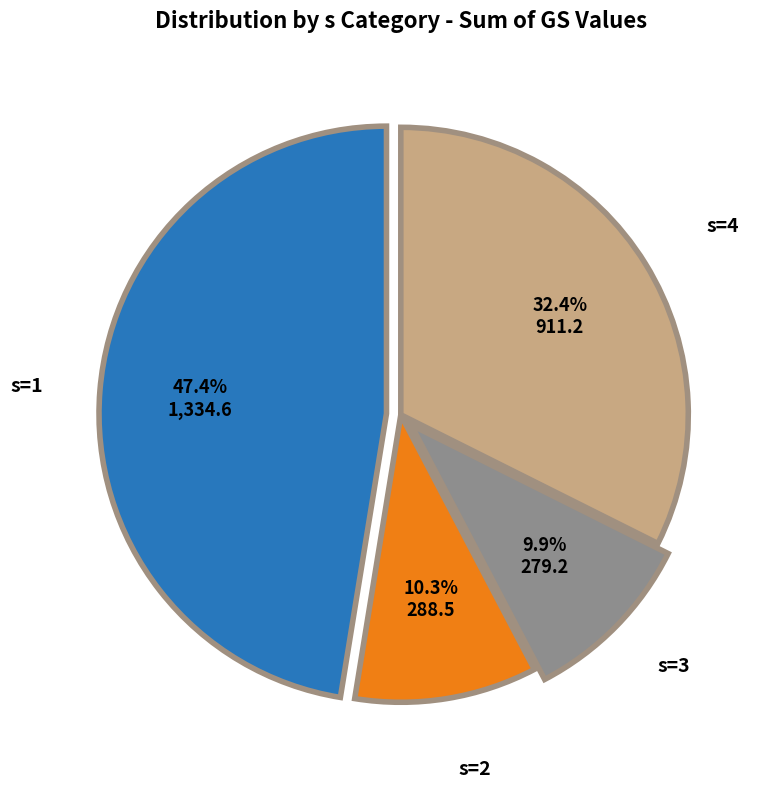

Is there any slice that represents more than half of the pie?

No